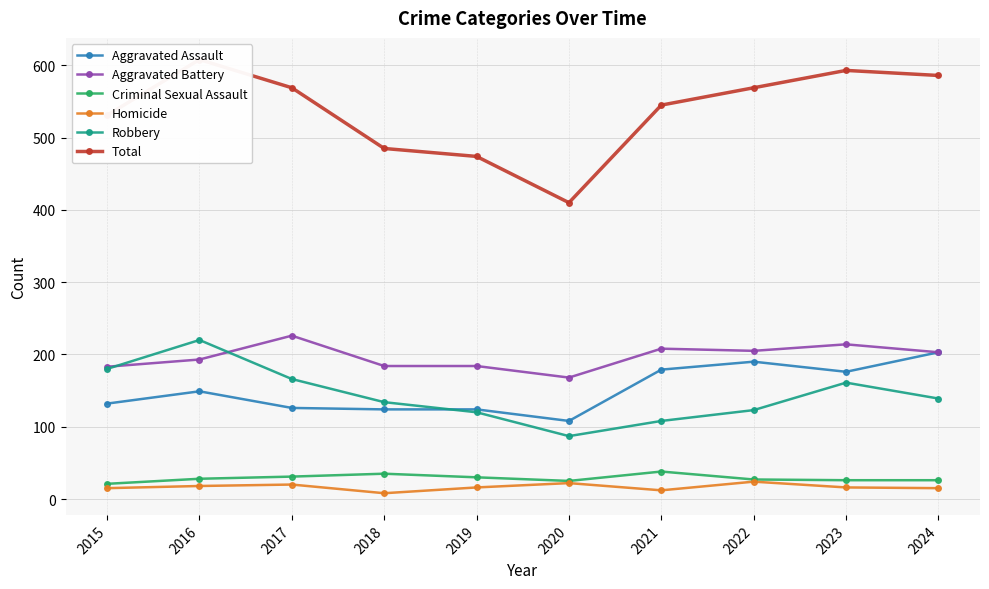

What are all the series names shown in the legend?

Aggravated Assault, Aggravated Battery, Criminal Sexual Assault, Homicide, Robbery, Total